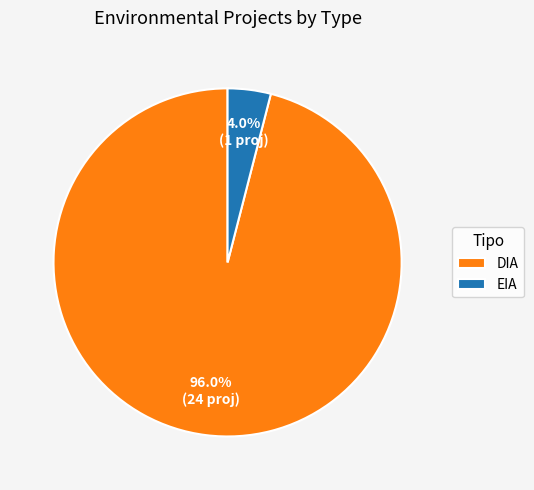

To the nearest percent, what percentage of the pie is EIA?

4%